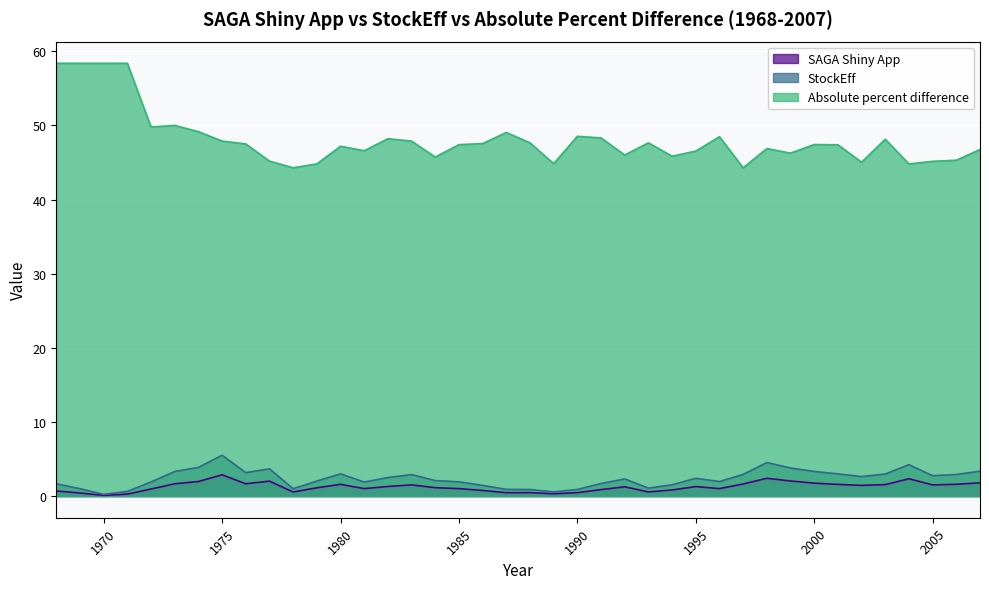

The SAGA Shiny App series shows 2.3 at 2001. True or false?

False